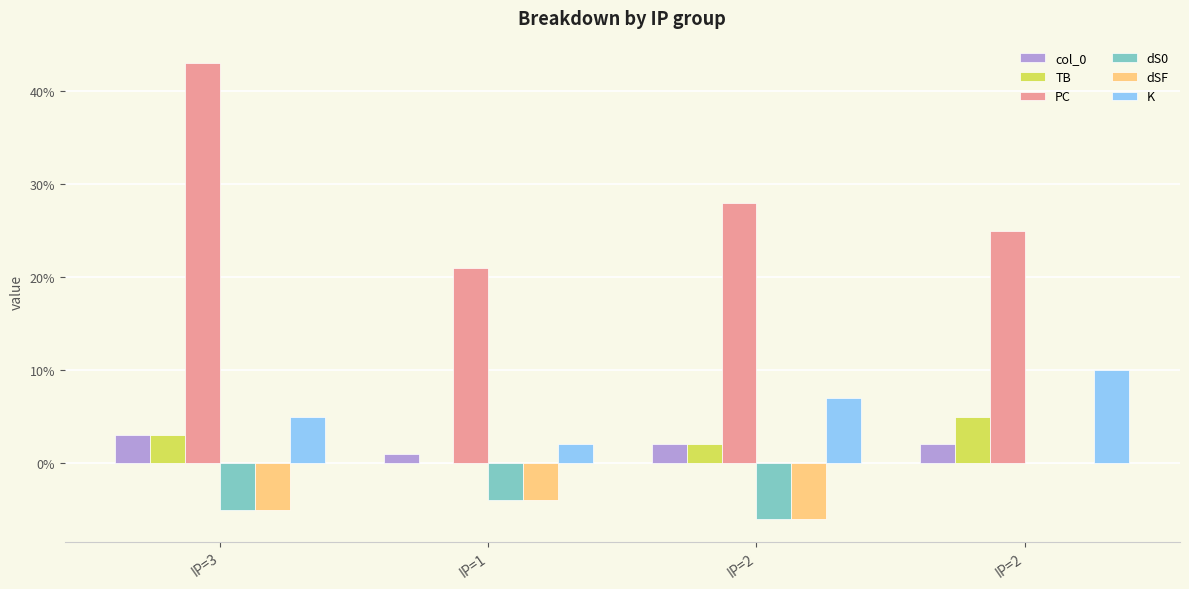

How many groups of bars are there?

4